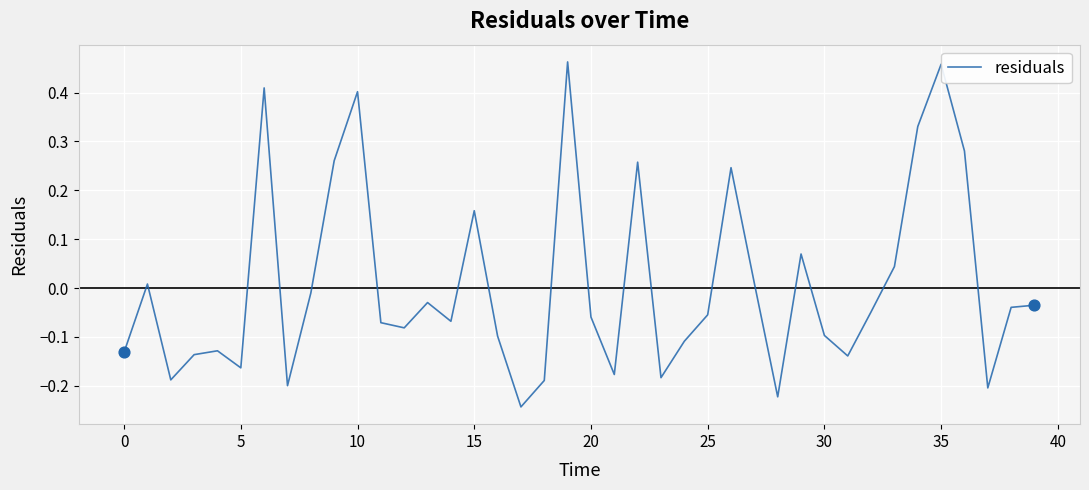

How many lines are shown in the chart?

1